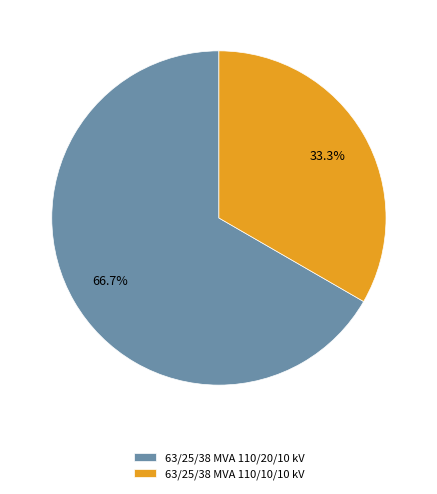

What percentage is the 63/25/38 MVA 110/10/10 kV slice, to the nearest percent?

33%